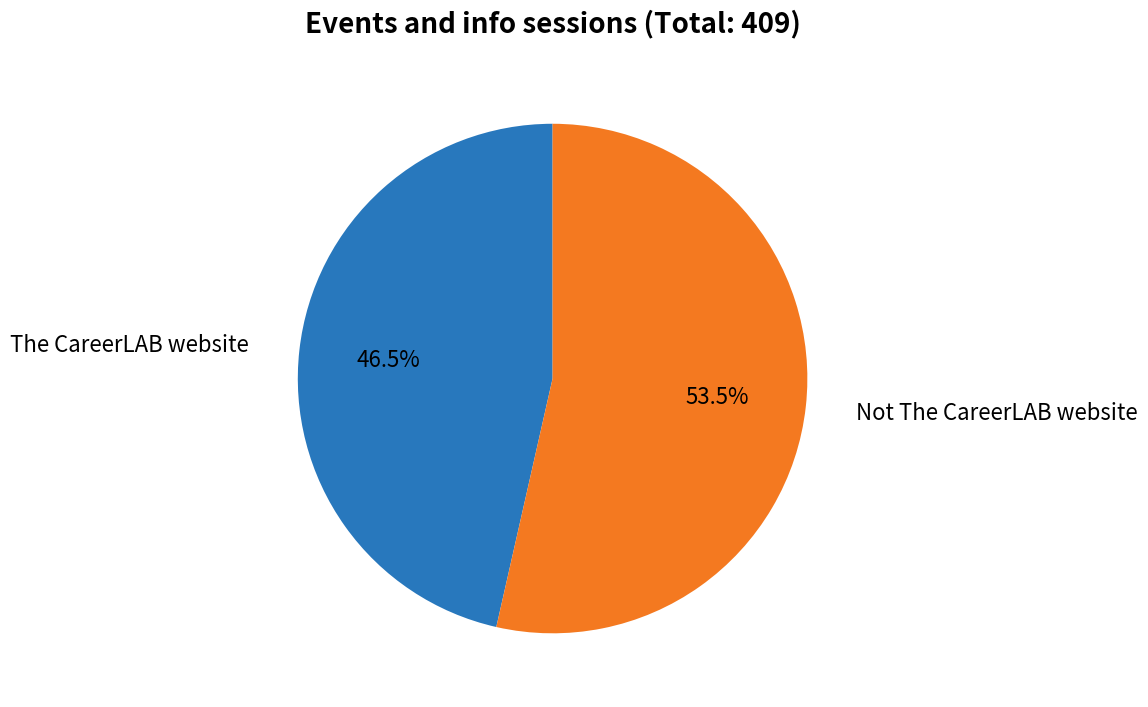

Rank the categories by value from lowest to highest.

The CareerLAB website, Not The CareerLAB website